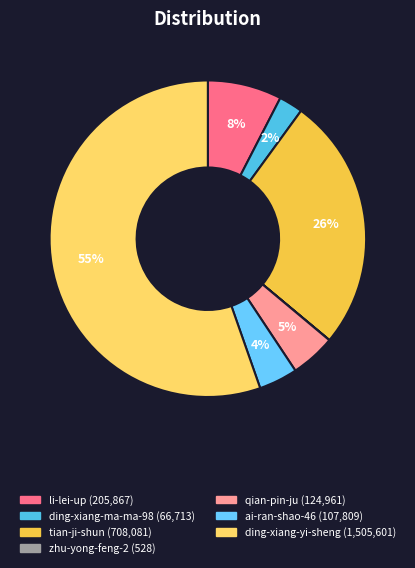

Which has a higher value, ding-xiang-ma-ma-98 or qian-pin-ju?

qian-pin-ju